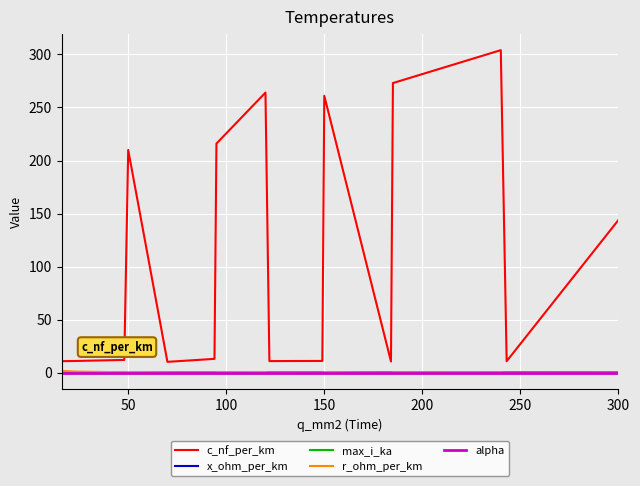

True or false: c_nf_per_km and x_ohm_per_km cross at least once.

False